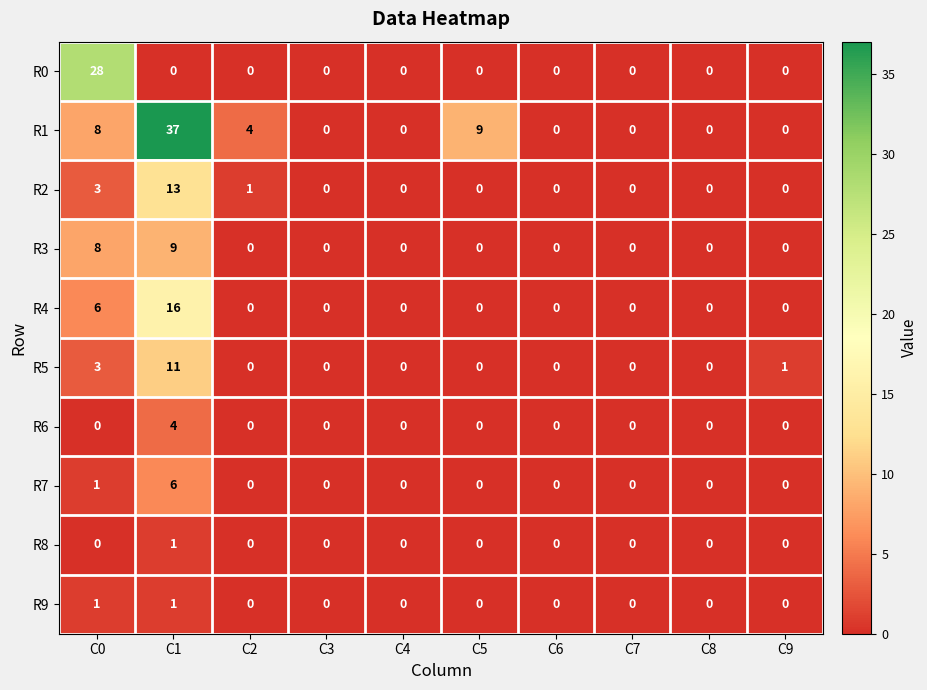

Which series has the largest range (max minus min)?

R1